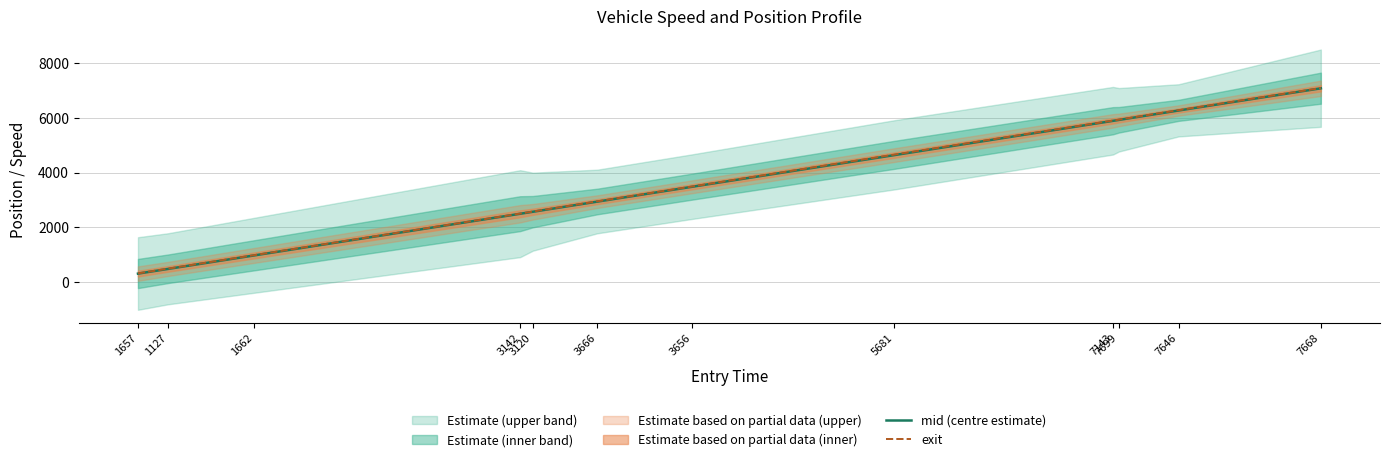

How many values in the exit series exceed 3491?

6